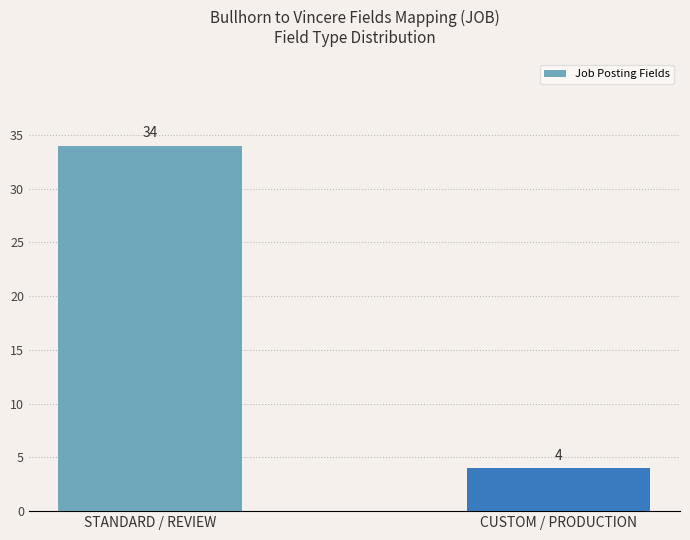

What is the change in value from STANDARD / REVIEW to CUSTOM / PRODUCTION?

-30